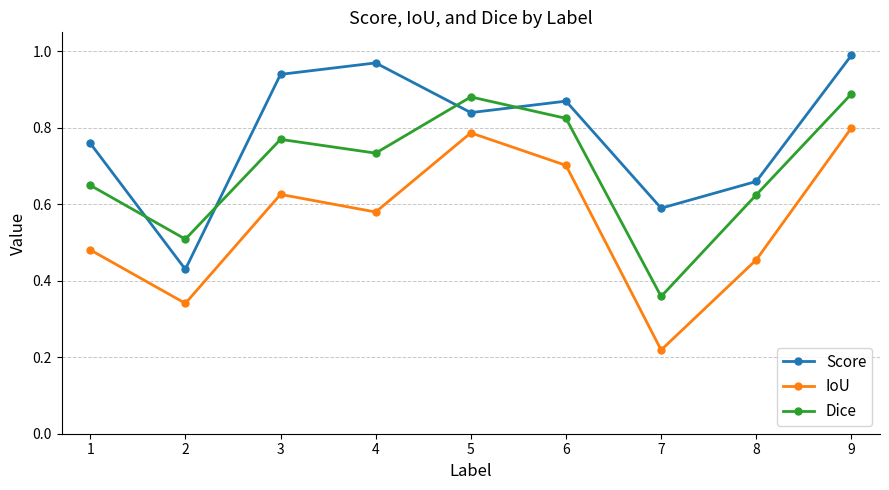

Between 2 and 5, which series saw the biggest shift?

IoU